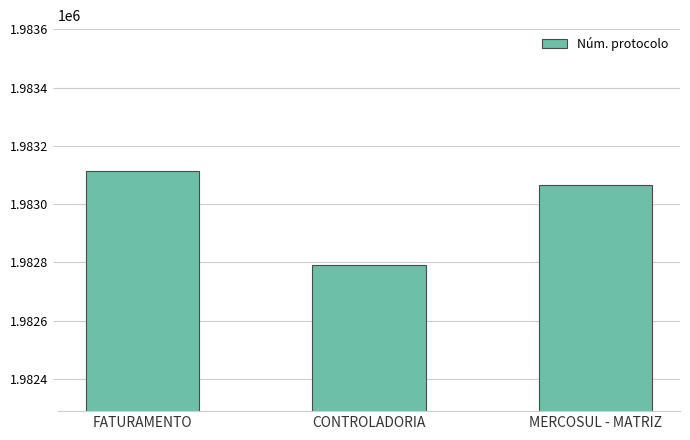

What position from the left is MERCOSUL - MATRIZ?

3